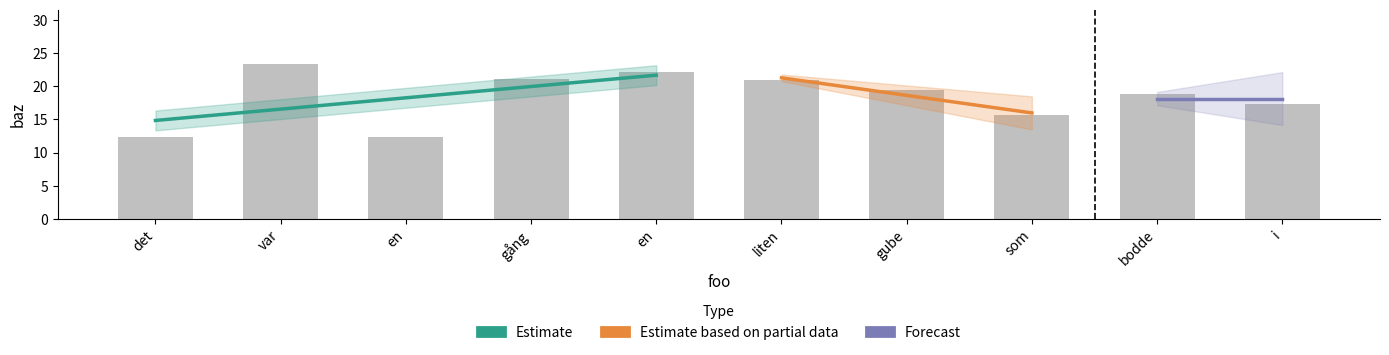

At which label is the value closest to 17?

i